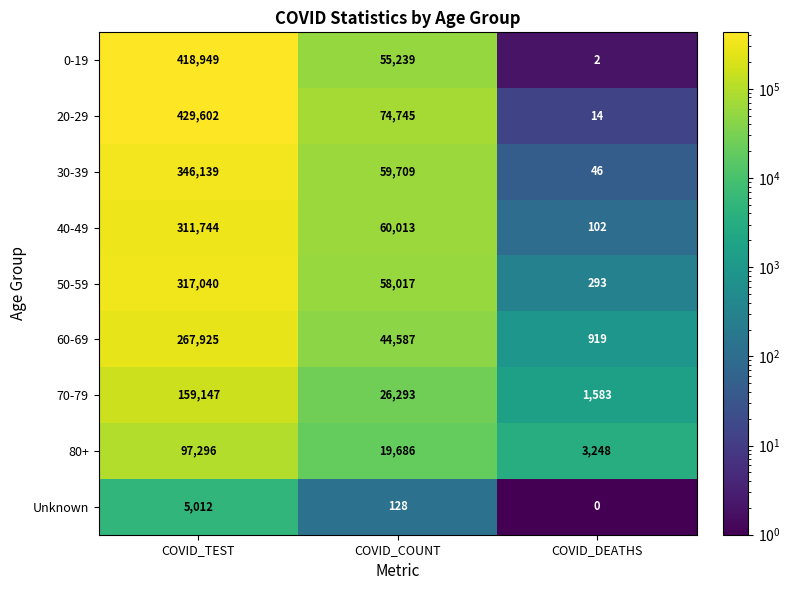

How many distinct data groups are displayed?

9